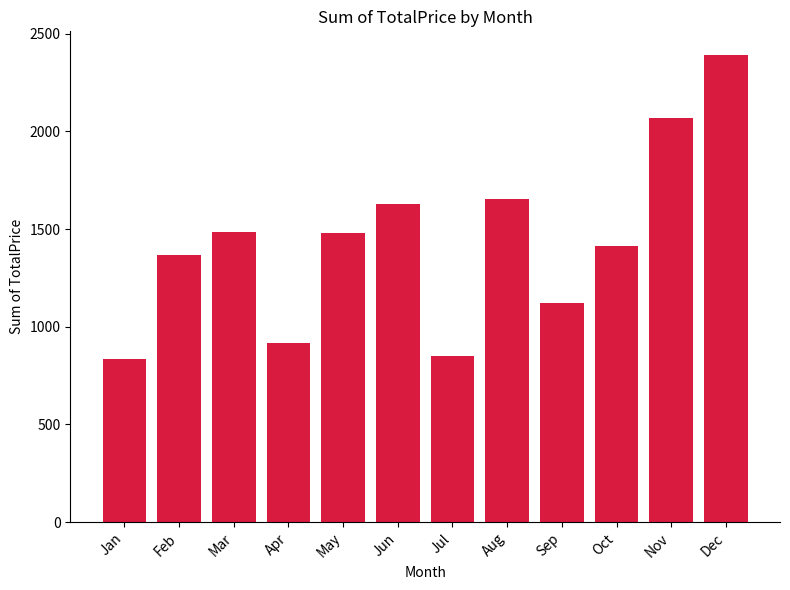

What is the maximum value shown in the chart?

2392.6